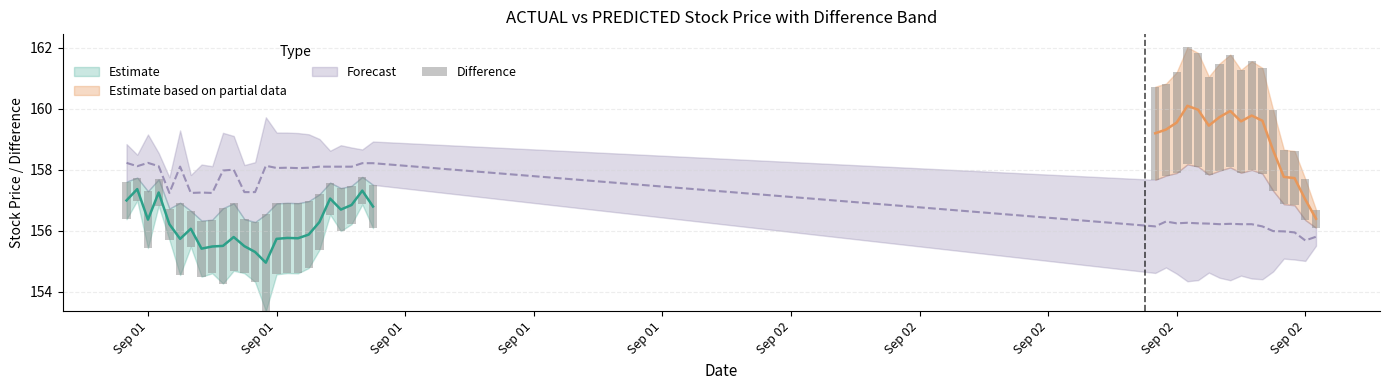

Reading left to right, transcribe all the data shown in this chart.

1.2	0.8	1.9	0.9	1.0	2.4	1.2	1.8	1.8	2.5	2.2	1.8	2.0	3.2	2.3	2.3	2.3	2.2	1.8	1.0	1.4	1.3	0.9	1.4	3.1	3.0	3.3	3.8	3.7	3.2	3.5	3.7	3.4	3.6	3.5	2.6	1.8	1.8	1.3	0.6